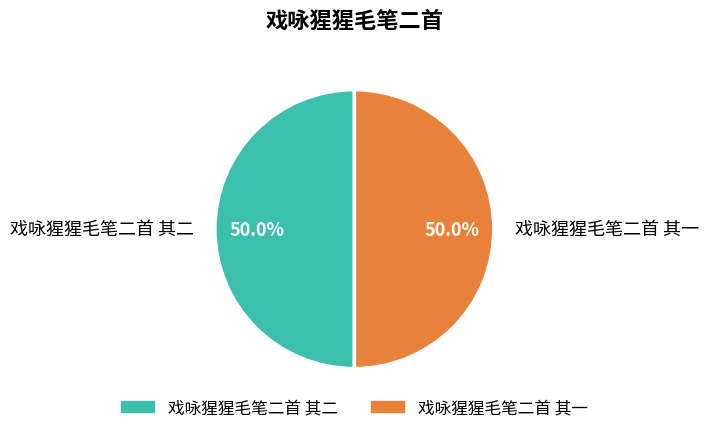

Approximately how many times larger is the value at 戏咏猩猩毛笔二首 其一 compared to 戏咏猩猩毛笔二首 其二?

1.0